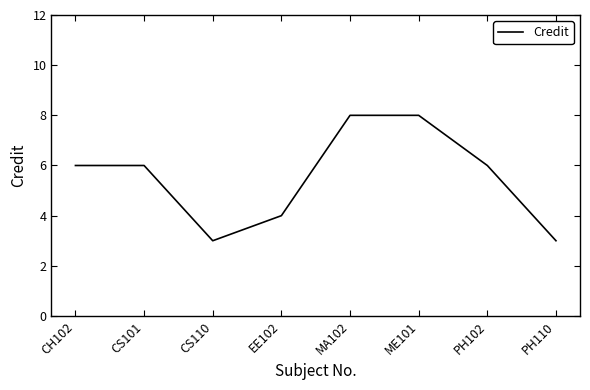

What is the greatest value displayed?

8